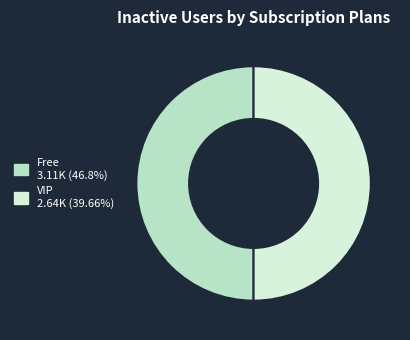

Count the number of slices in the pie.

2